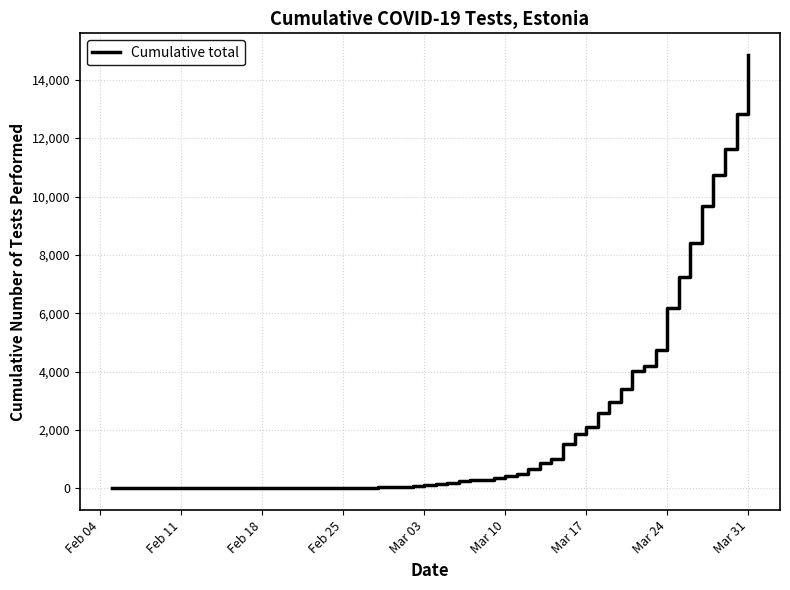

What is the difference between the maximum and minimum values?

14846